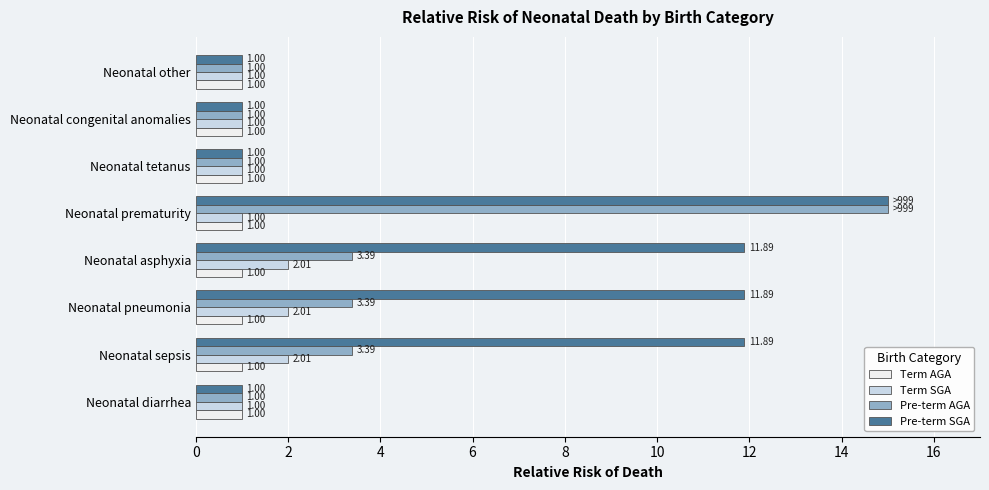

How many series are shown in this chart?

4